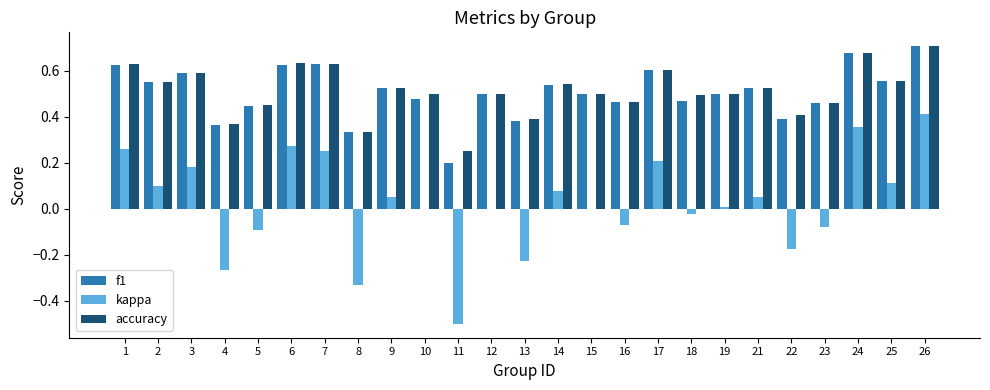

What is the sum of all f1 values?

12.6